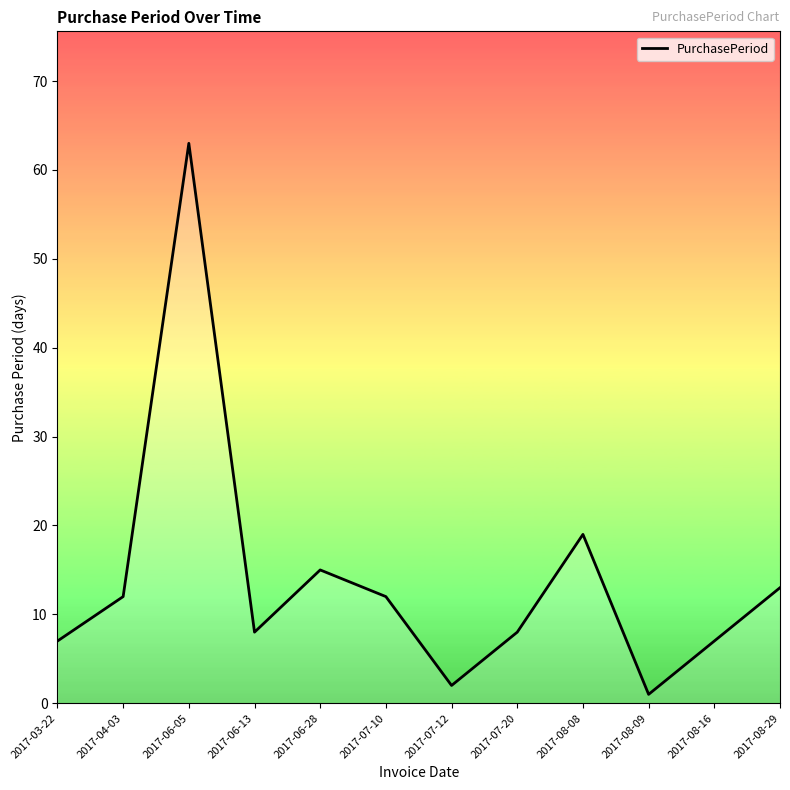

Approximately how many times larger is the value at 2017-06-28 compared to 2017-07-20?

1.9